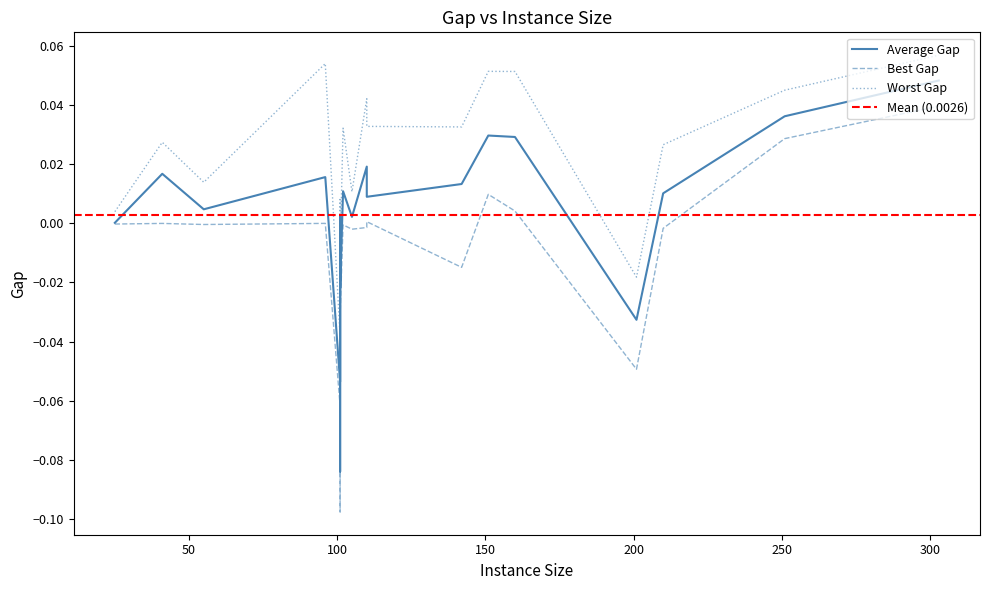

How many intersections are there between Average Gap and Worst Gap?

2